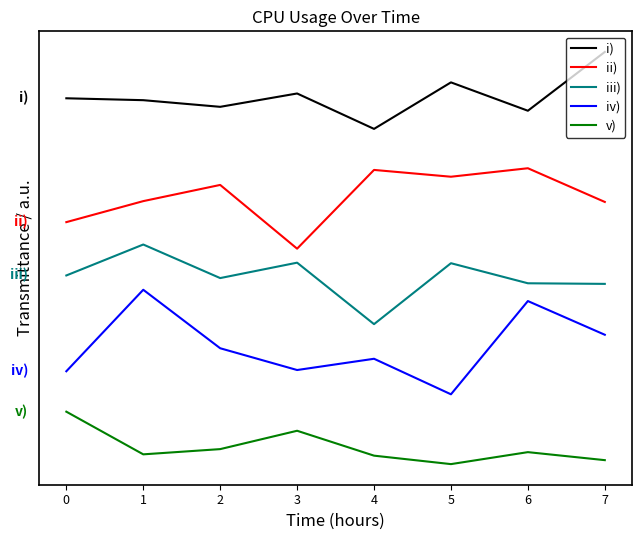

Does the chart display data point markers on the line(s)?

No